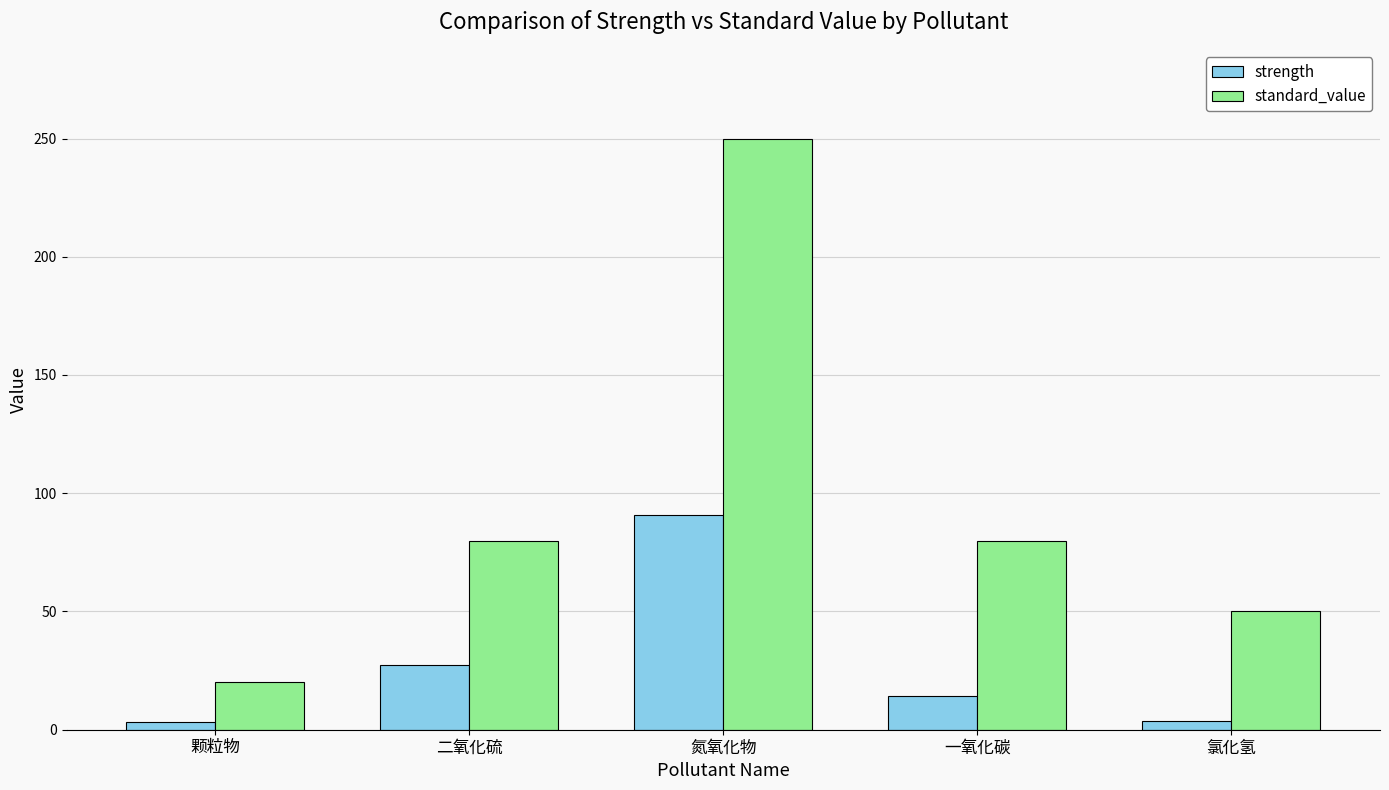

How many bars are there in total?

10